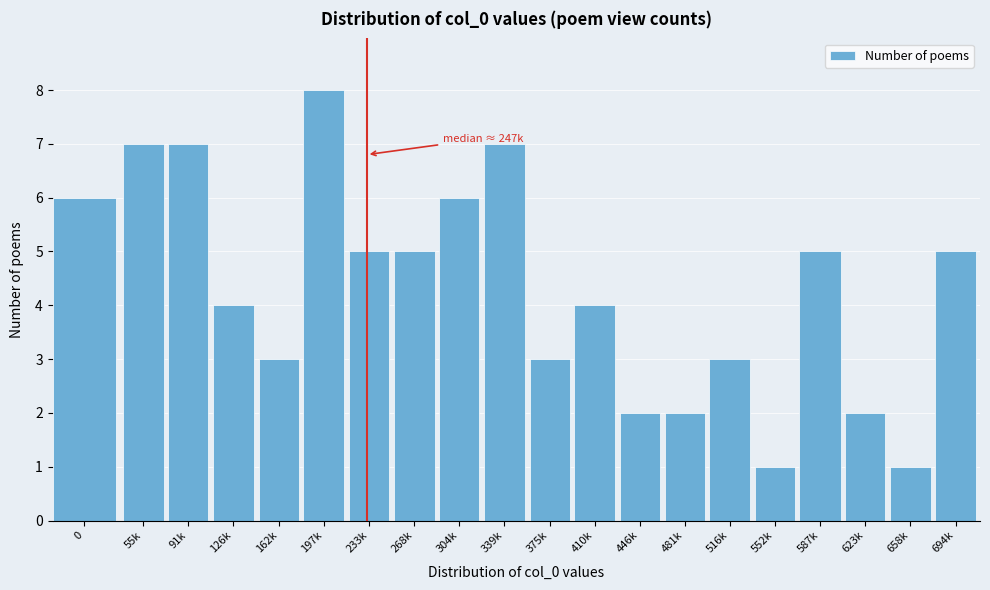

Reading right to left, transcribe all the data shown in this chart.

694k=5	658k=1	623k=2	587k=5	552k=1	516k=3	481k=2	446k=2	410k=4	375k=3	339k=7	304k=6	268k=5	233k=5	197k=8	162k=3	126k=4	91k=7	55k=7	0=6